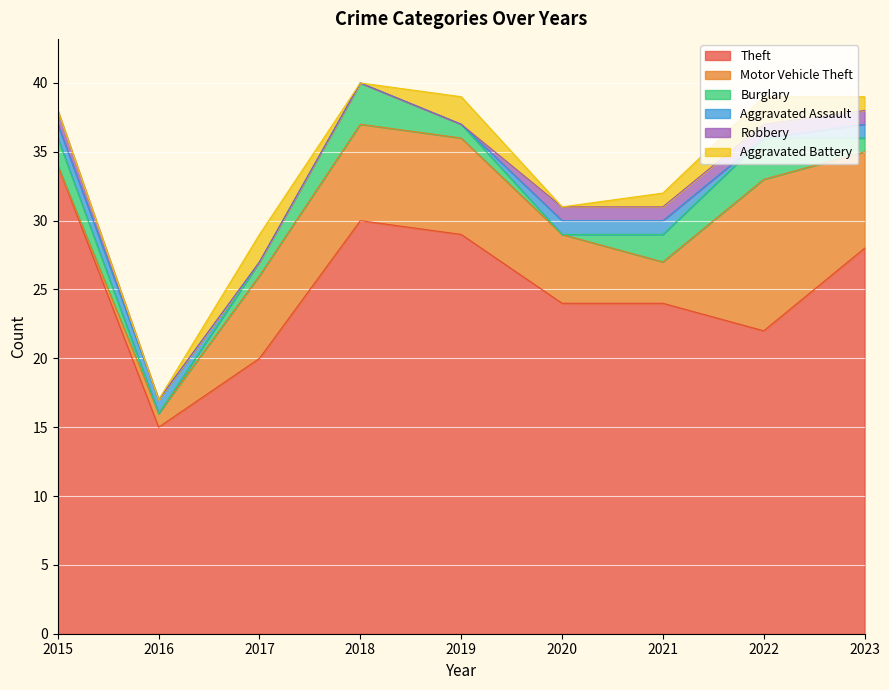

Which series has the widest spread of values?

Theft